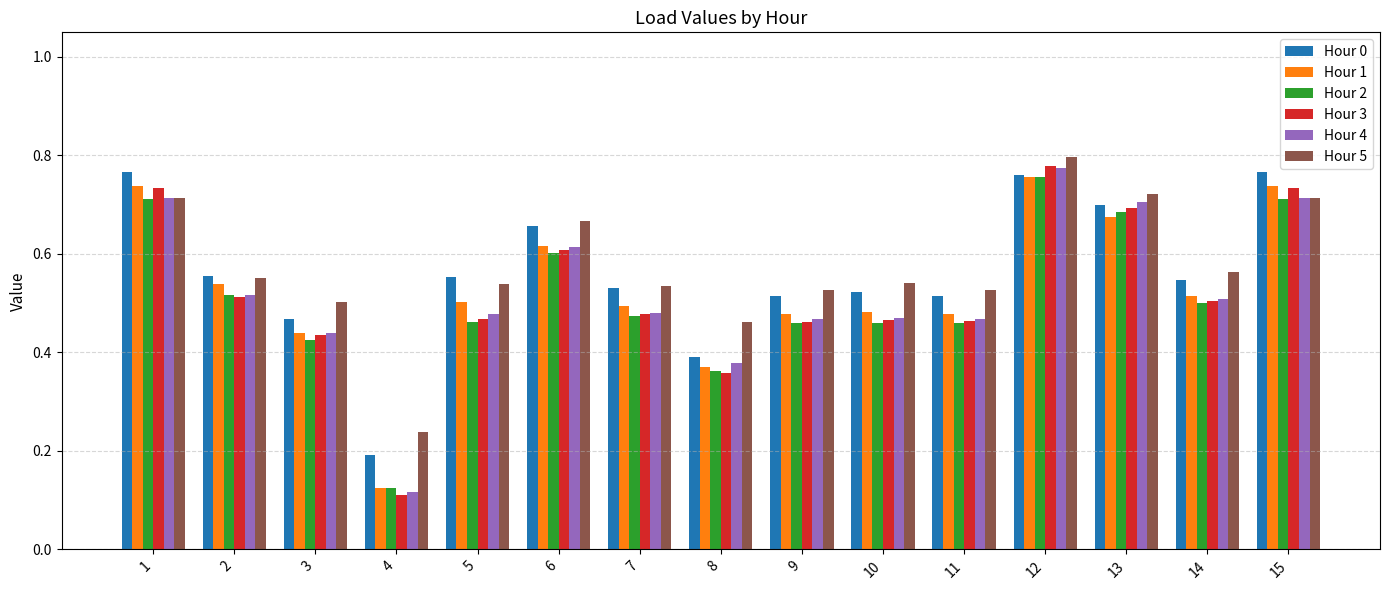

What are all the series names shown in the legend?

Hour 0, Hour 1, Hour 2, Hour 3, Hour 4, Hour 5